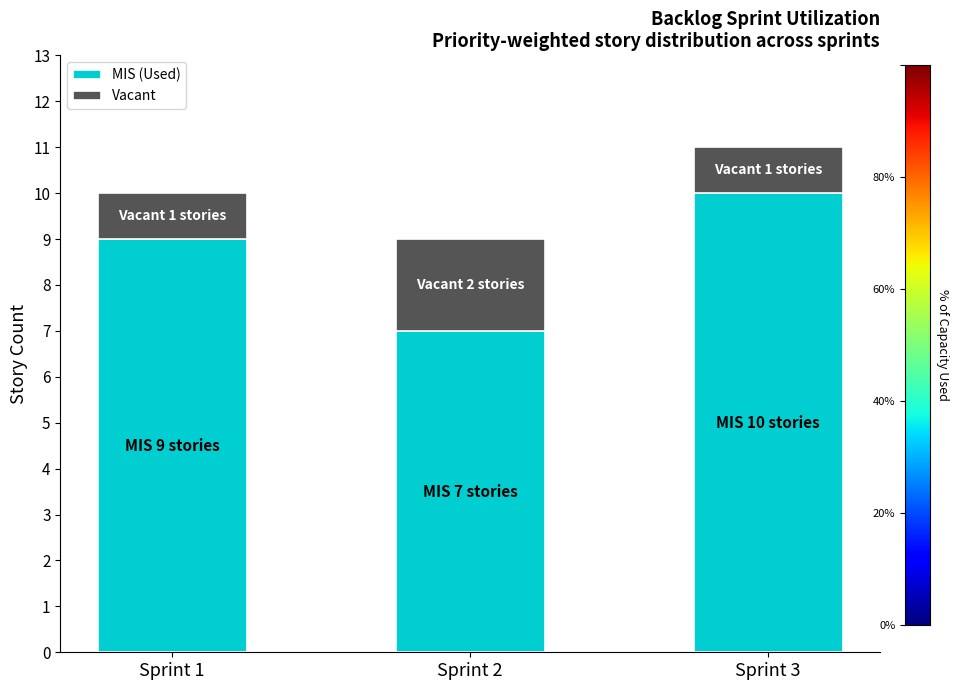

Which category has the highest value in the MIS (Used) series?

Sprint 3